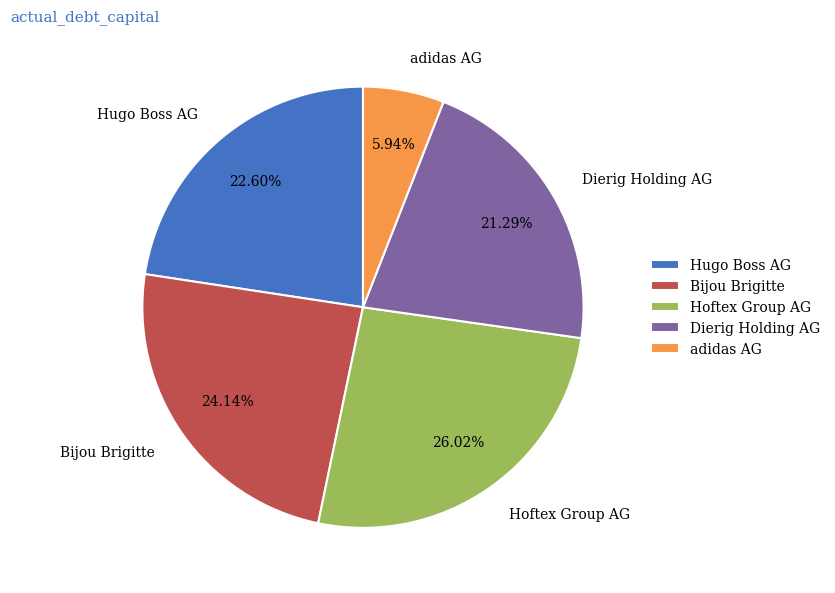

Between Hugo Boss AG and adidas AG, which is larger?

Hugo Boss AG